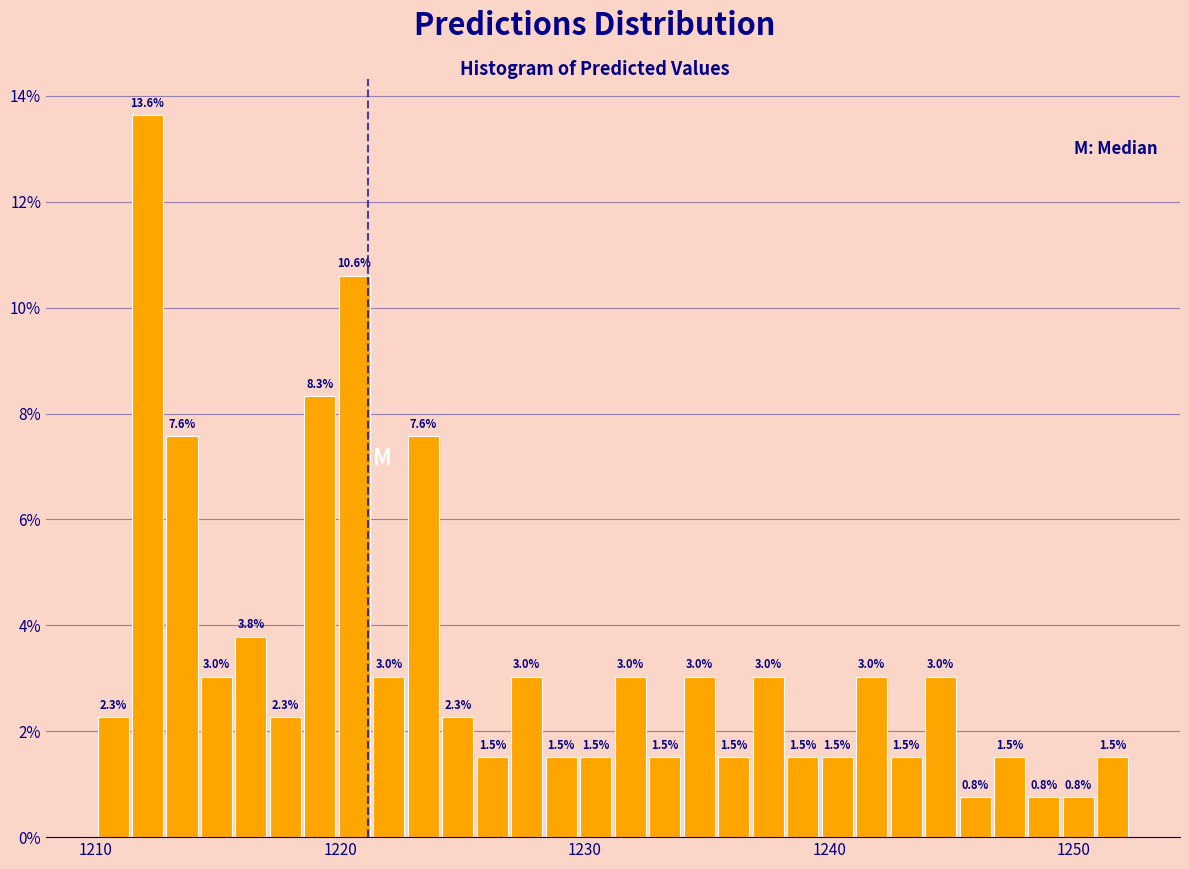

Around what value on the x-axis is the tallest bar? Give the approximate position of its centre, as read against the axis.

1212